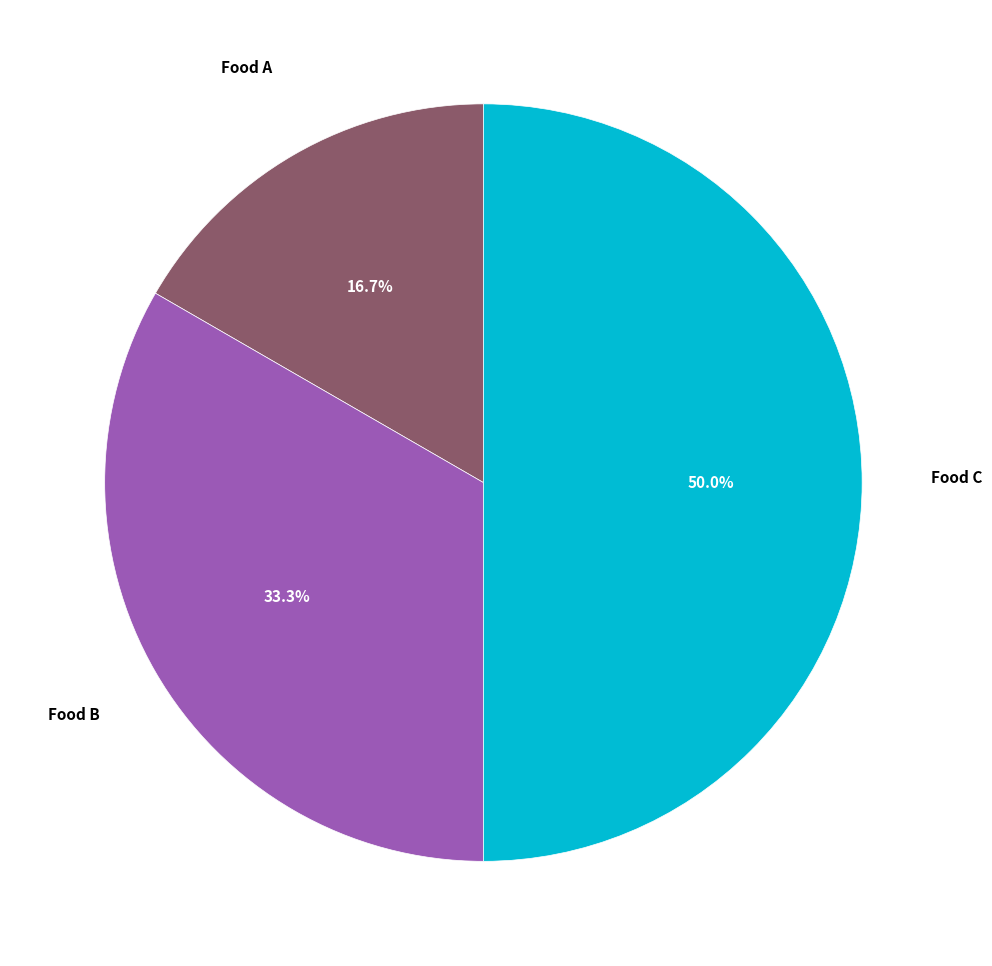

To the nearest percent, what is the difference between the largest and smallest slice percentages?

33%